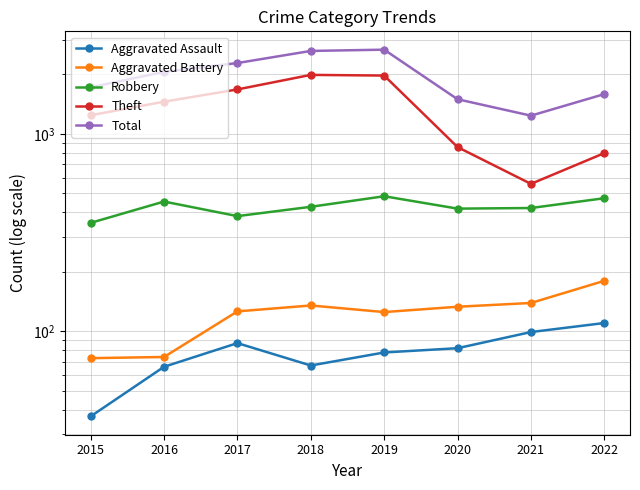

What is the highest value of the Aggravated Assault series?

110